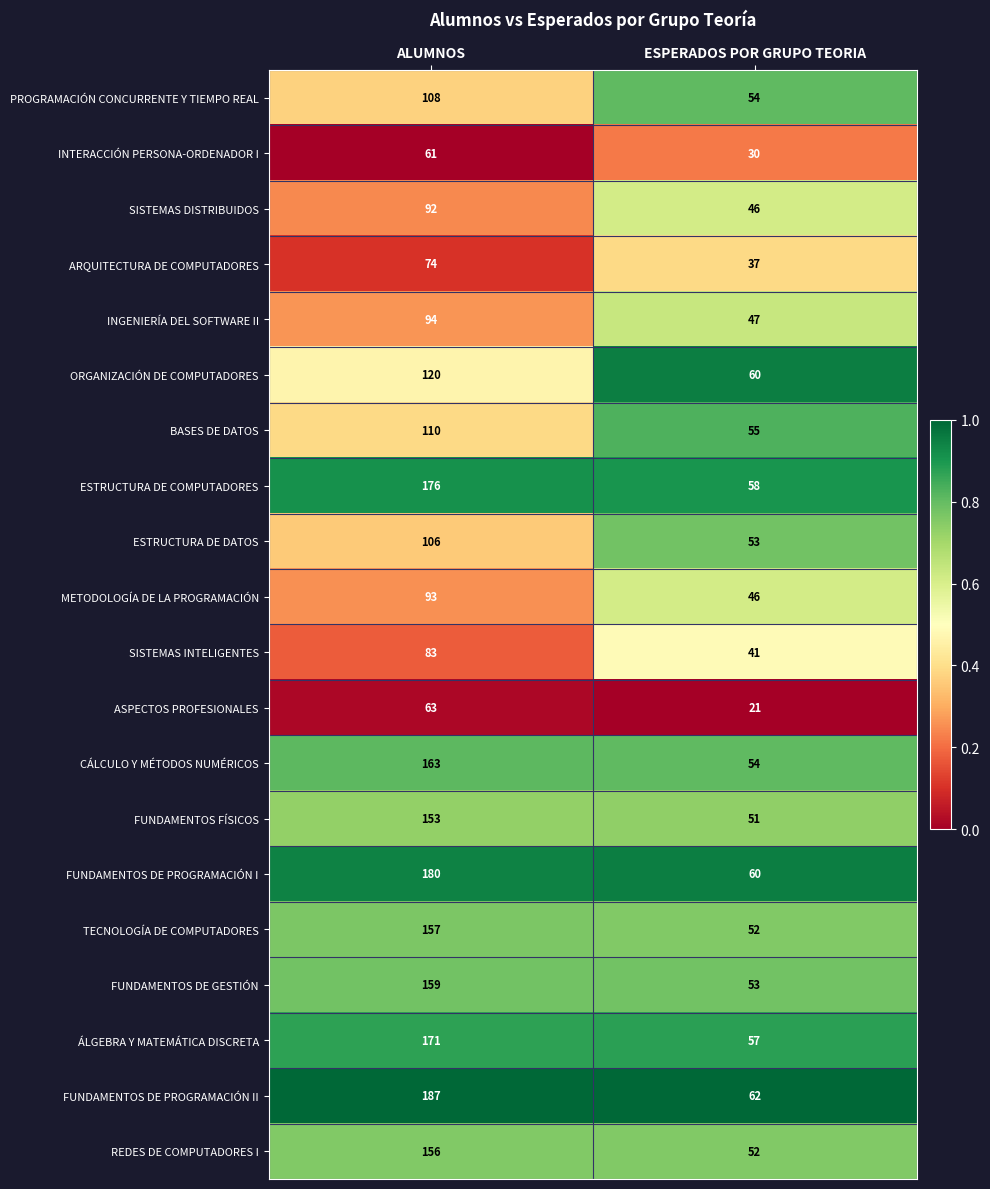

At which category is the sum across all series the highest?

ALUMNOS